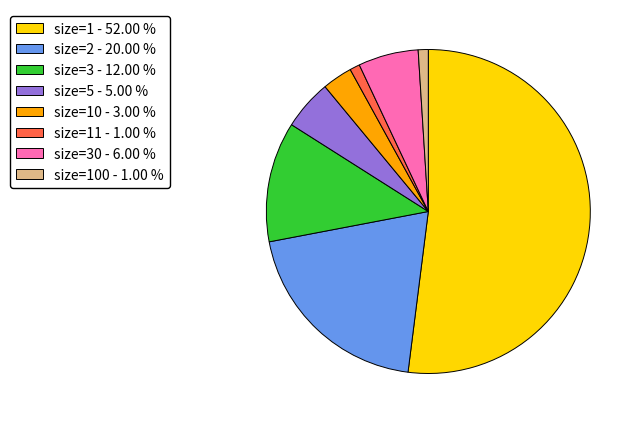

Does any single category account for the majority?

Yes